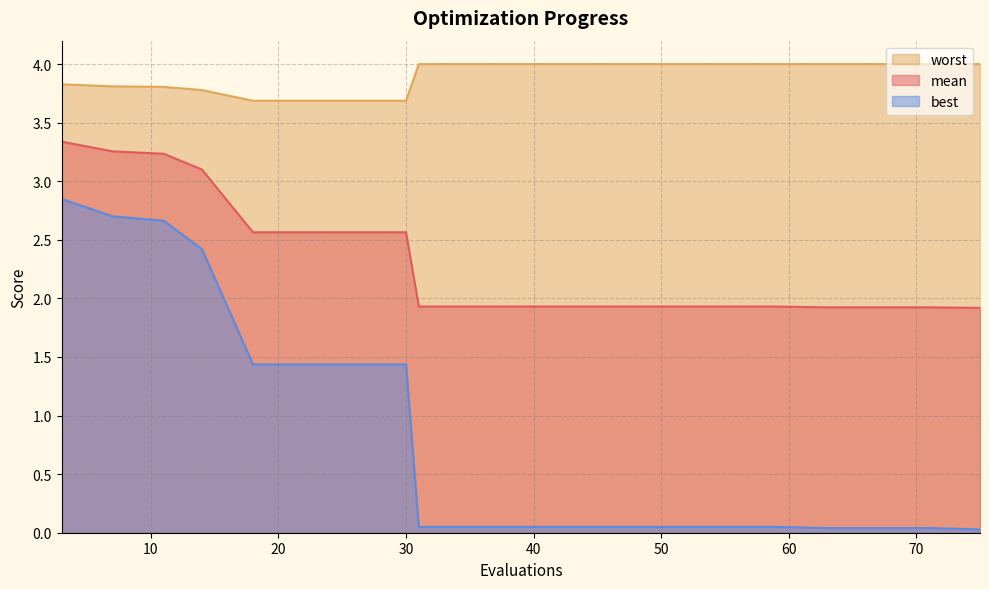

What is the sum of all worst values?

78.0